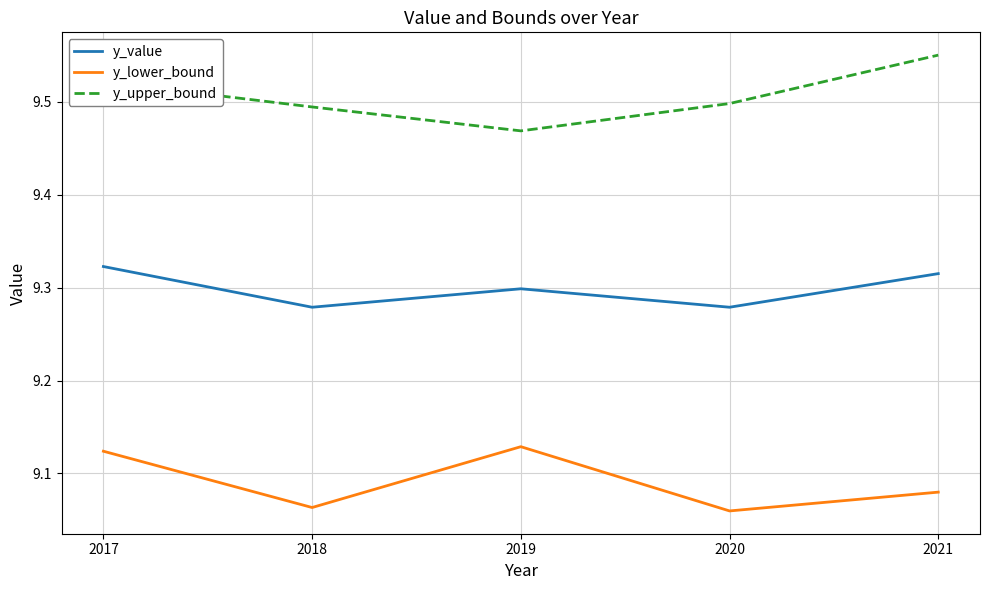

True or false: y_lower_bound and y_value cross at least once.

False